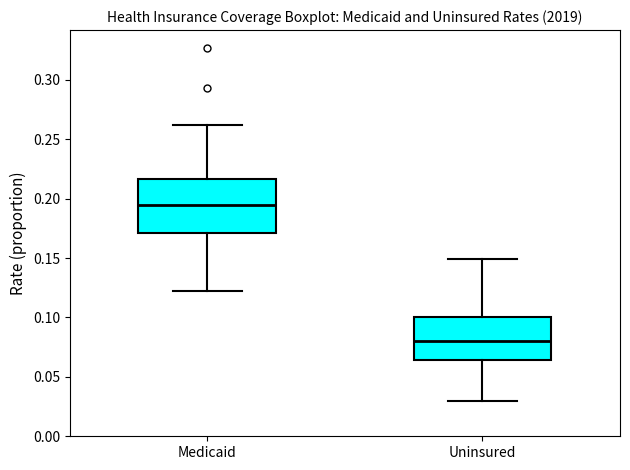

Reading left to right, transcribe this box plot: for each box, give where its median line is, the range the box spans, and where its two whiskers end, as read against the y-axis. The values are not printed on the chart, so give them approximately, as read against the axis.

Medicaid: median 0.195, box 0.170 to 0.215, whiskers 0.120 to 0.260
Uninsured: median 0.080, box 0.065 to 0.100, whiskers 0.030 to 0.150